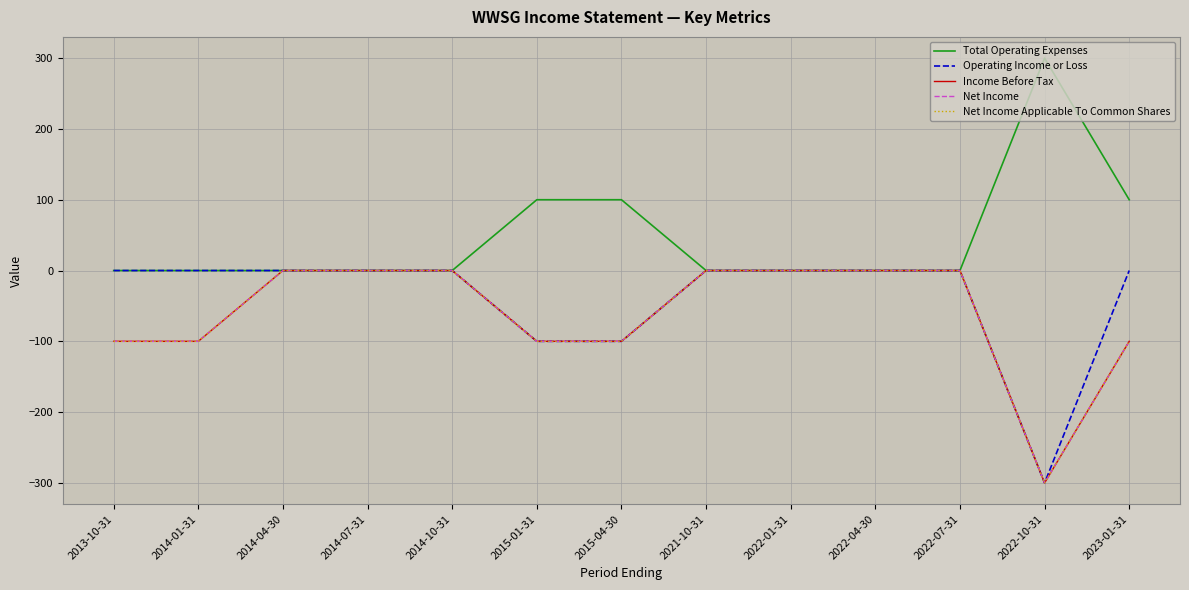

Does the chart display data point markers on the line(s)?

No